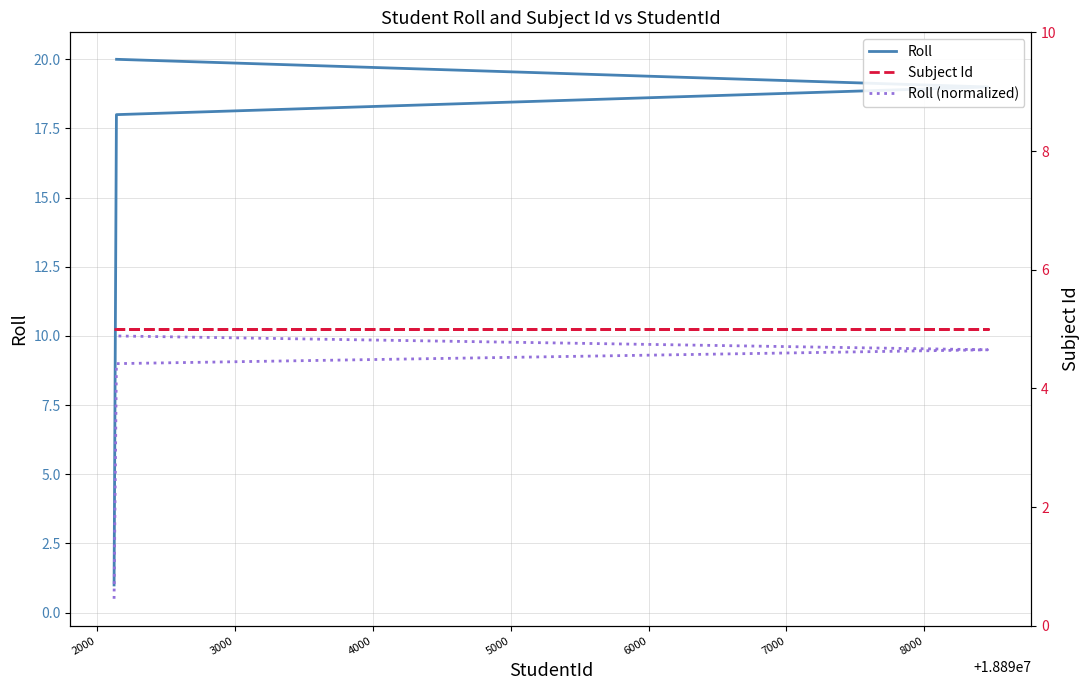

How many lines are shown in the chart?

3